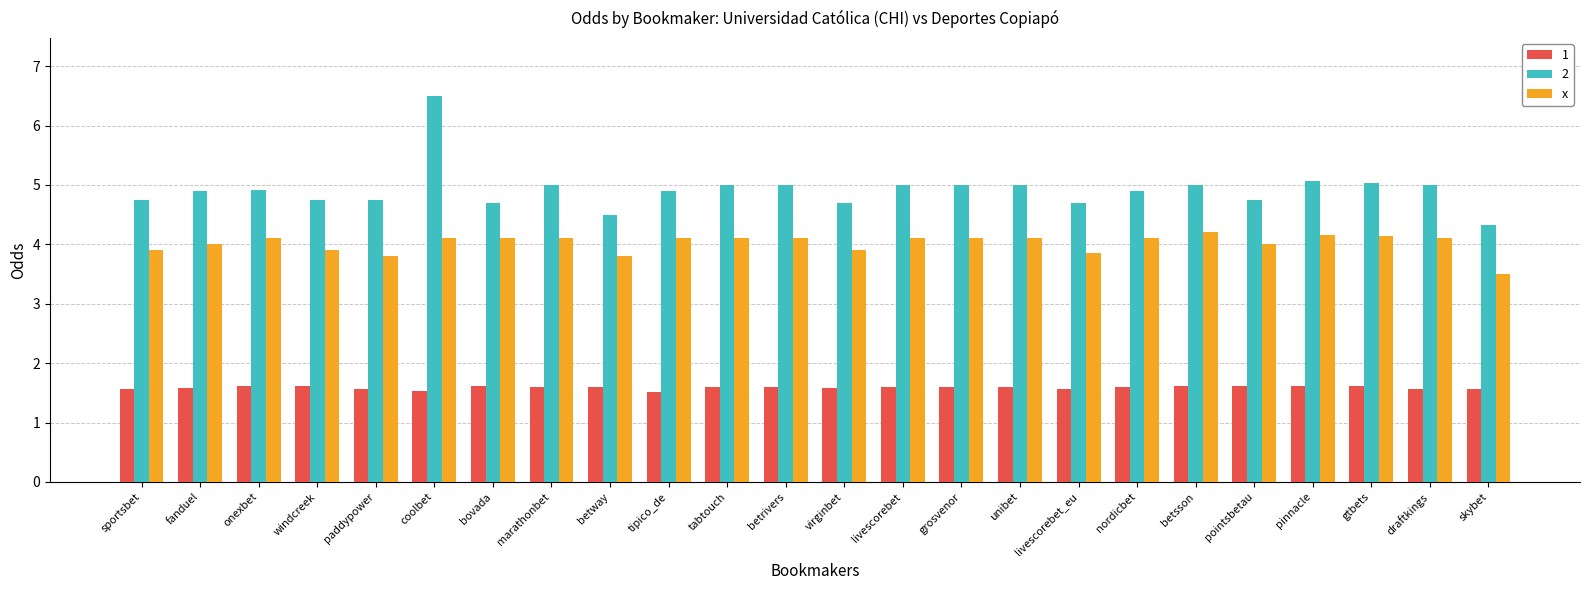

List the series in order of their overall mean, lowest first.

1, x, 2